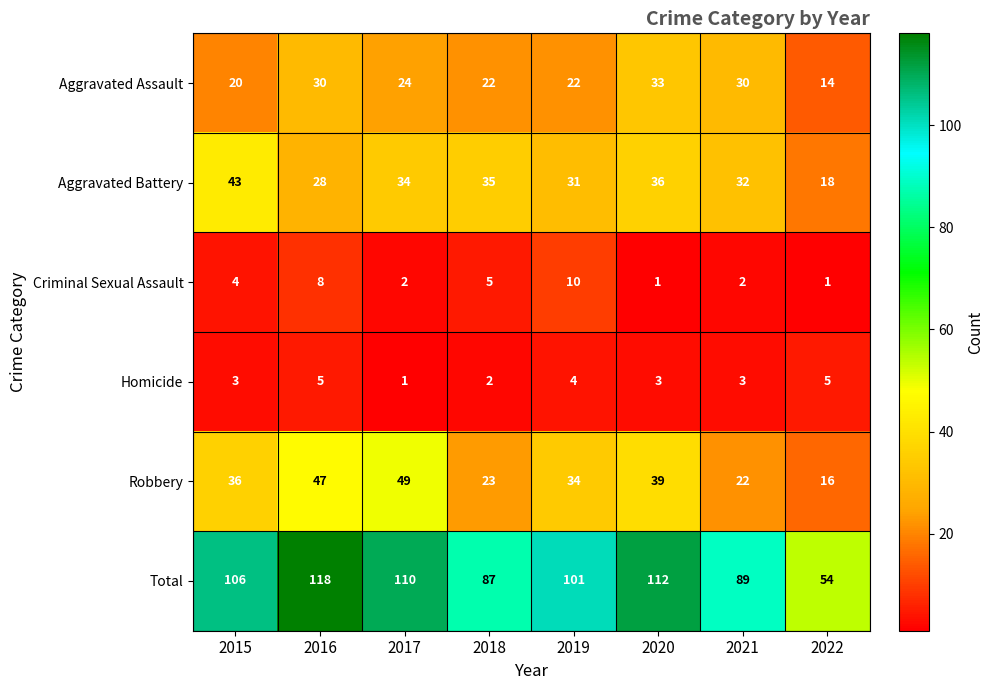

What is the sum of the Aggravated Assault values at 2020 and 2019?

55